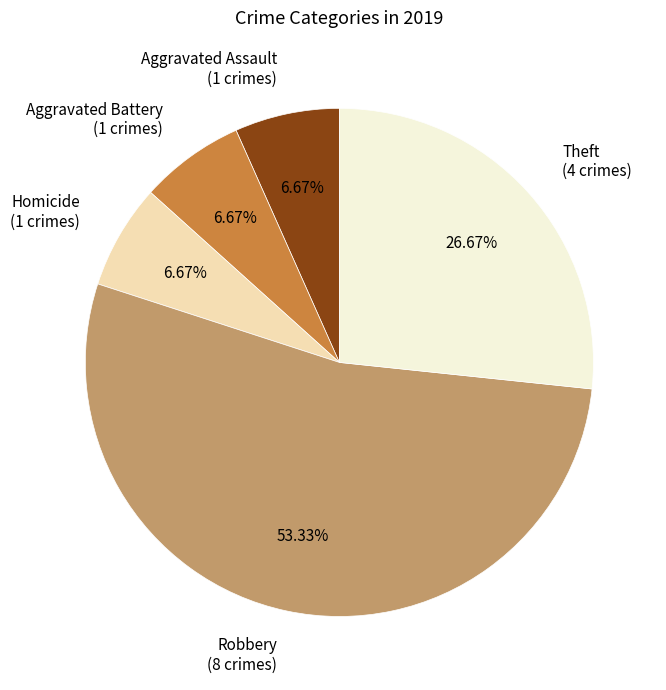

What is the largest slice in the pie chart?

Robbery